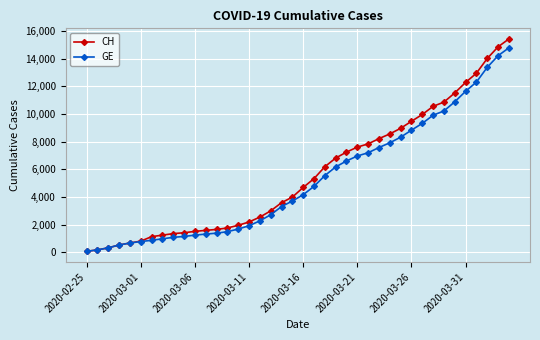

Which series has the largest range (max minus min)?

CH